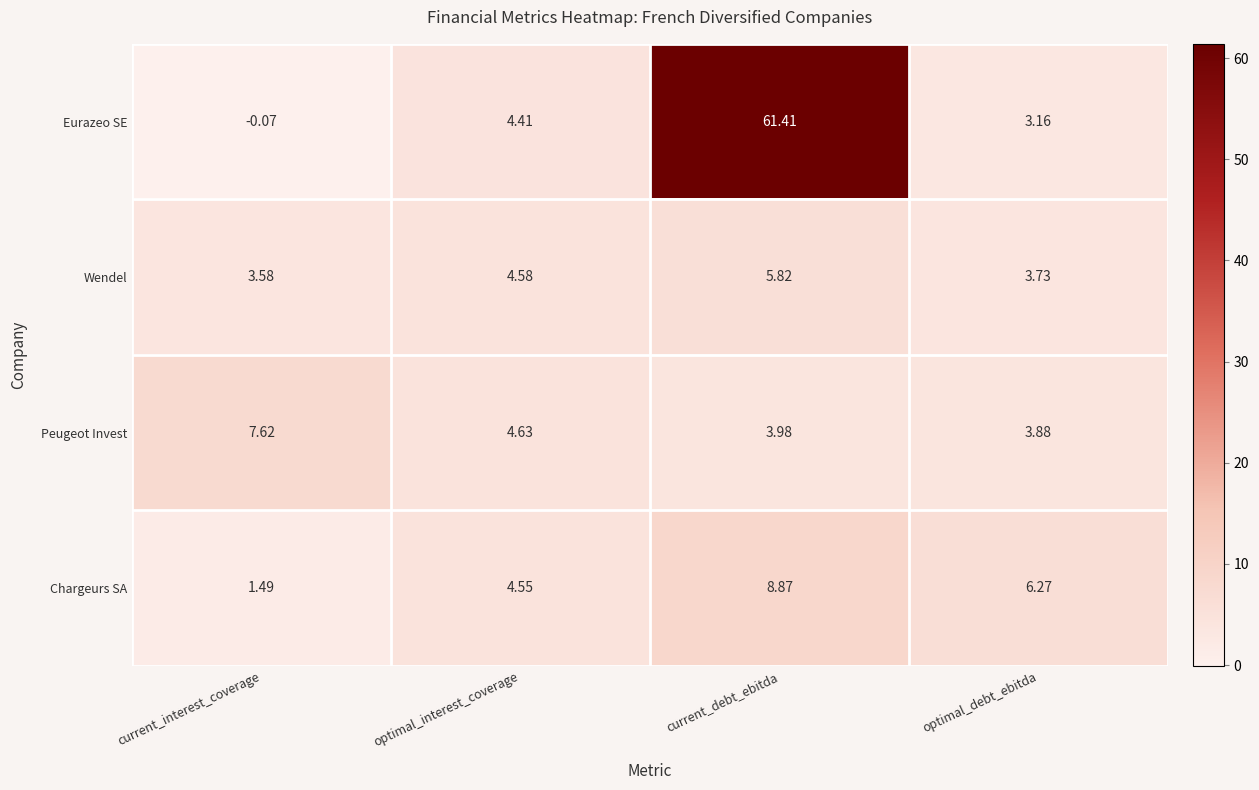

Which series has the widest spread of values?

Eurazeo SE